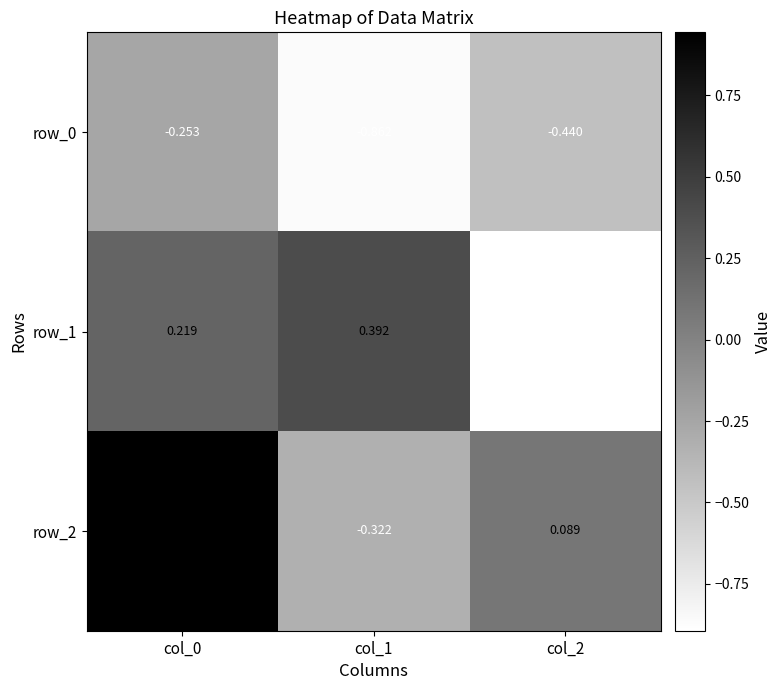

What is the approximate value of row_0 at col_1?

-0.9